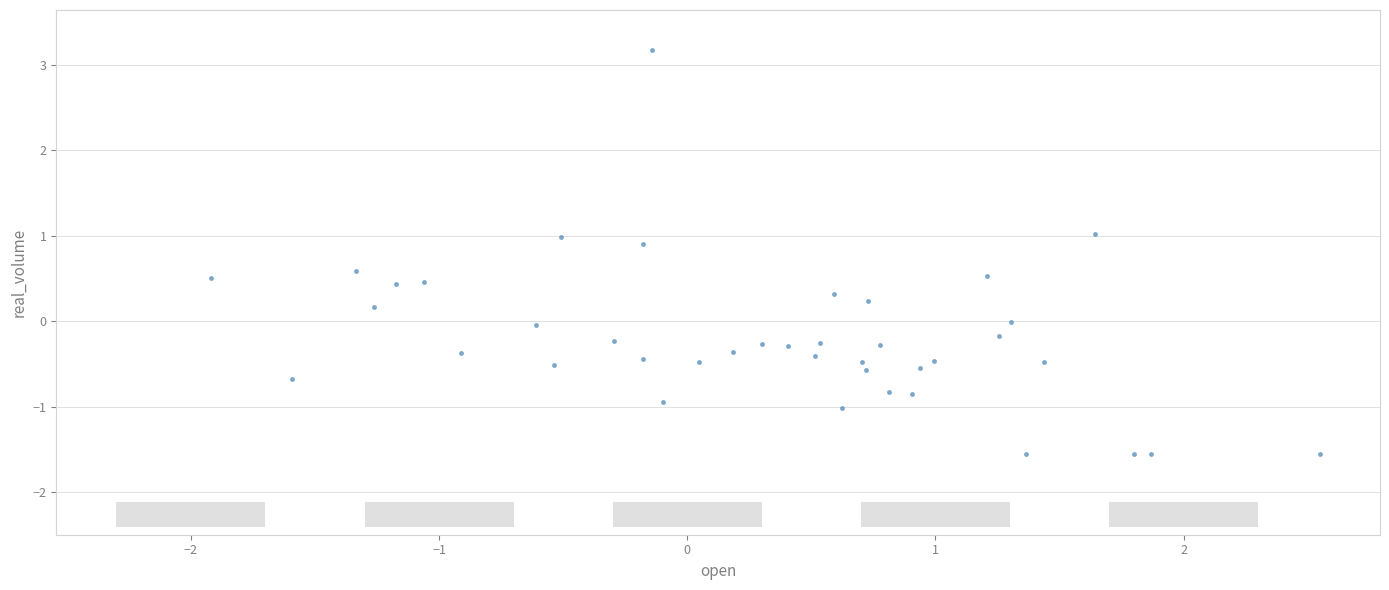

What is the range of X values (max minus min)?

4.5